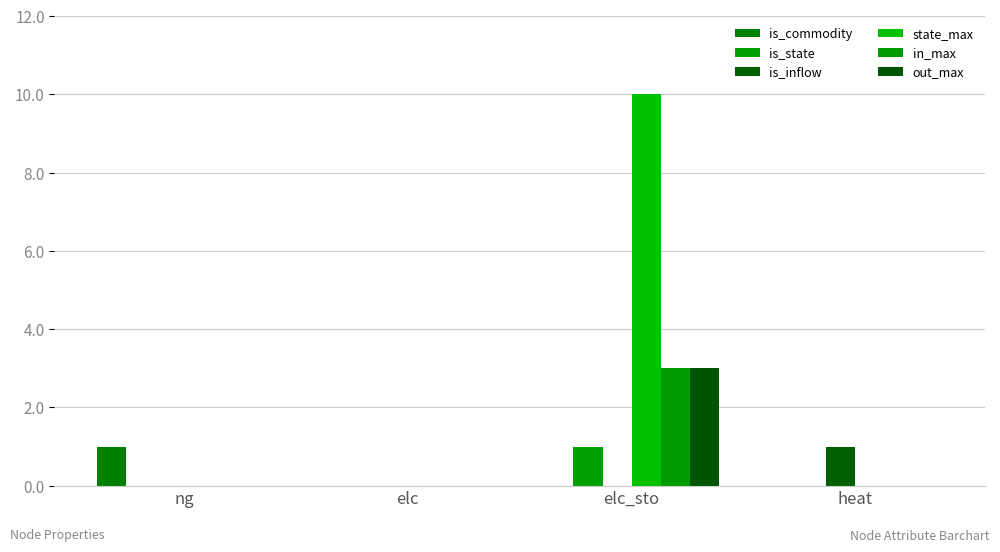

Reading right to left, list all the values displayed in this chart.

is_commodity: heat=0	elc_sto=0	elc=0	ng=1
is_state: heat=0	elc_sto=1	elc=0	ng=0
is_inflow: heat=1	elc_sto=0	elc=0	ng=0
state_max: heat=0	elc_sto=10	elc=0	ng=0
in_max: heat=0	elc_sto=3	elc=0	ng=0
out_max: heat=0	elc_sto=3	elc=0	ng=0